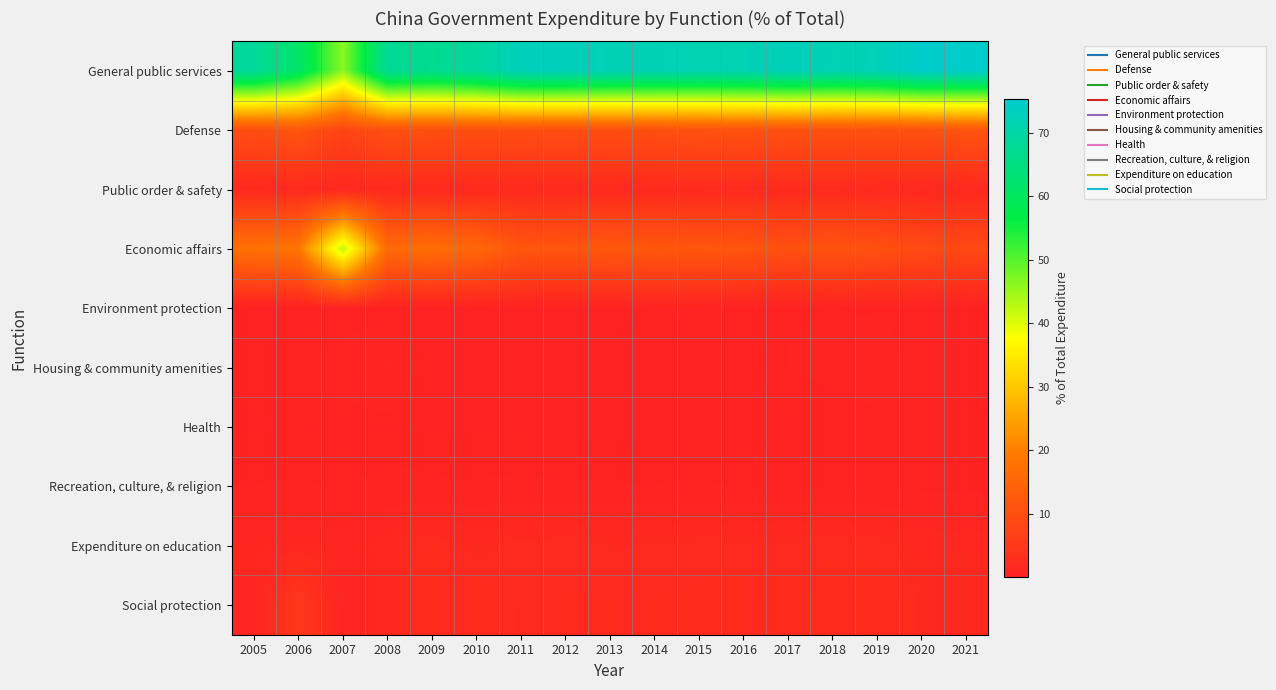

Which category has the highest value across all series?

2020